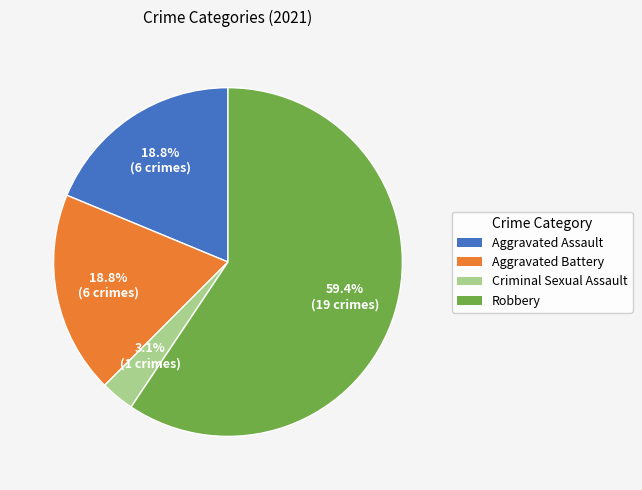

How many slices are in this pie chart?

4